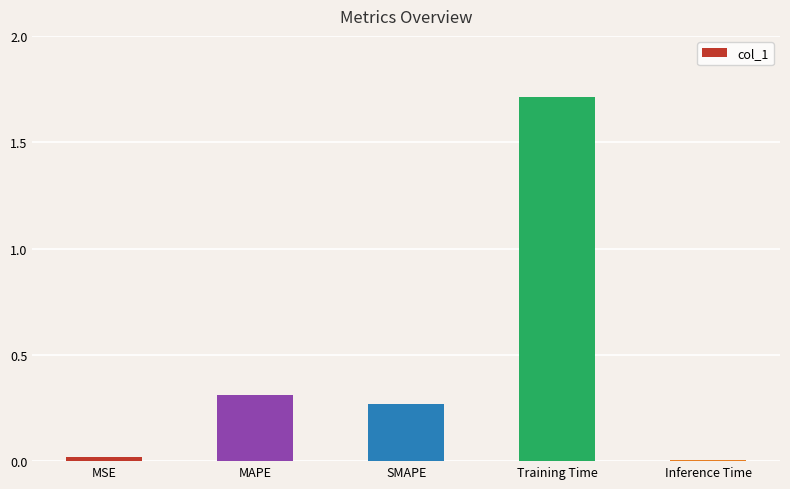

What is the difference between the maximum and minimum values?

1.7